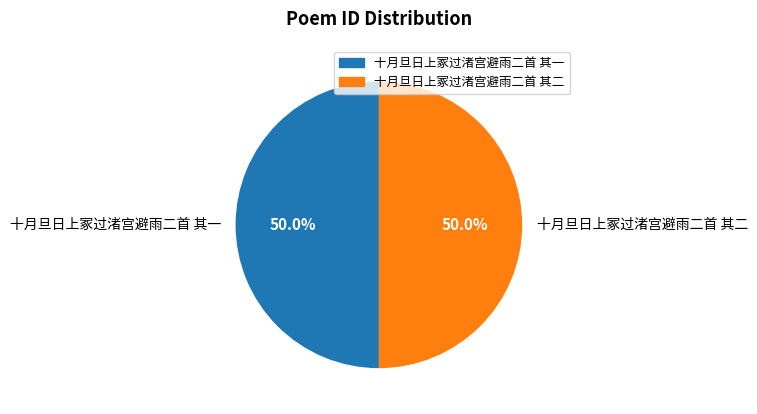

What percentage is NOT represented by 十月旦日上冢过渚宫避雨二首 其一?

50.0%